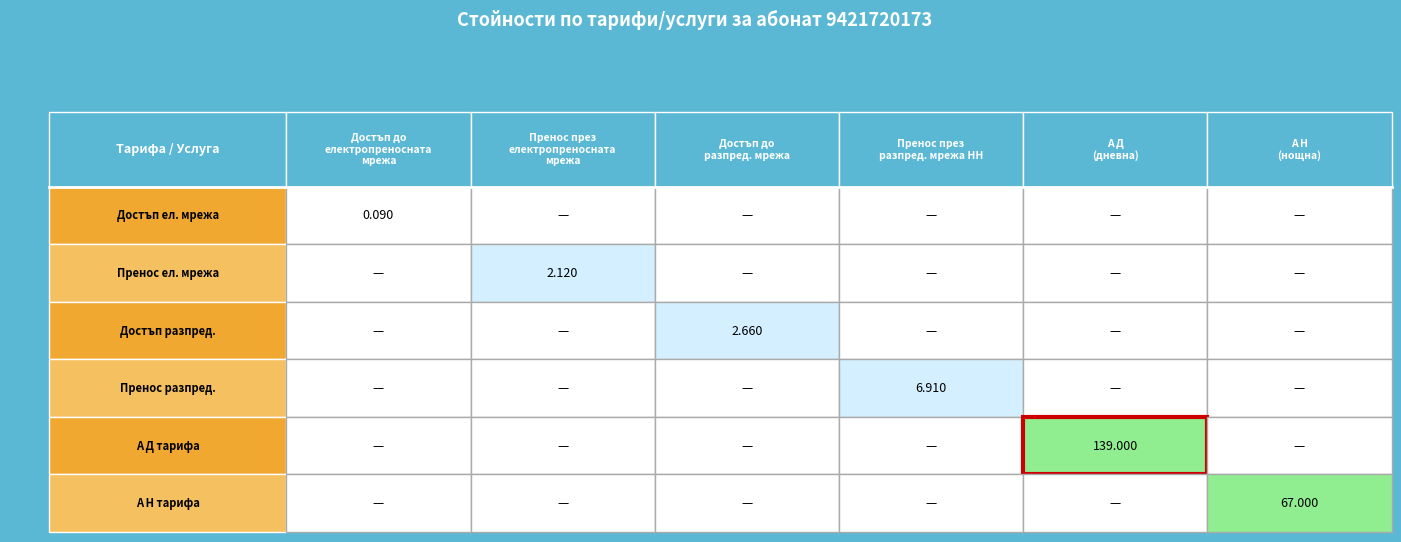

What is the sum of all Пренос през електропреносната мрежа values?

2.1